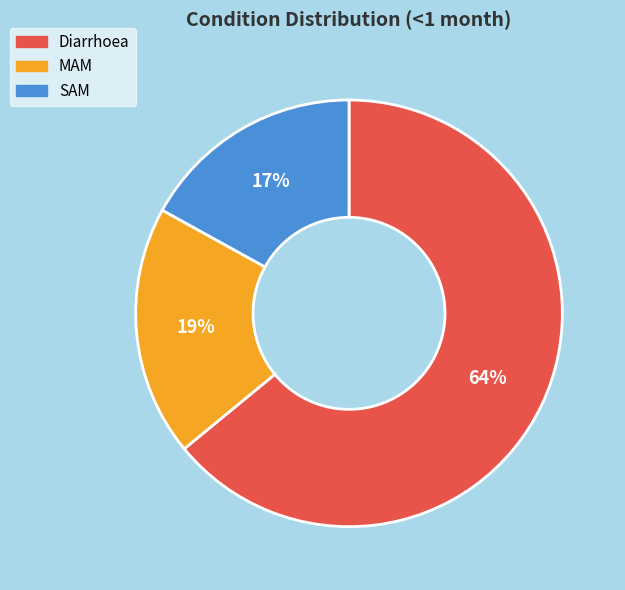

To the nearest percent, what is the difference between the largest and smallest slice percentages?

47%